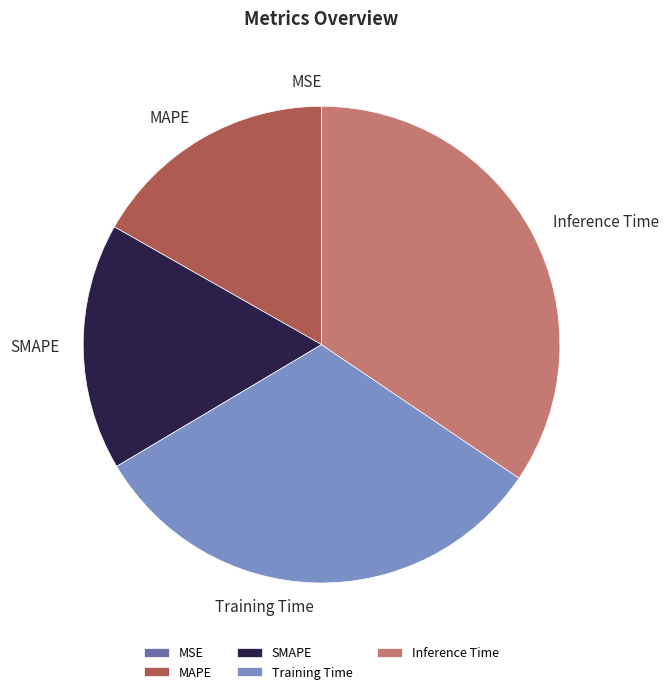

Do MAPE and Training Time together represent more than half of the pie?

No